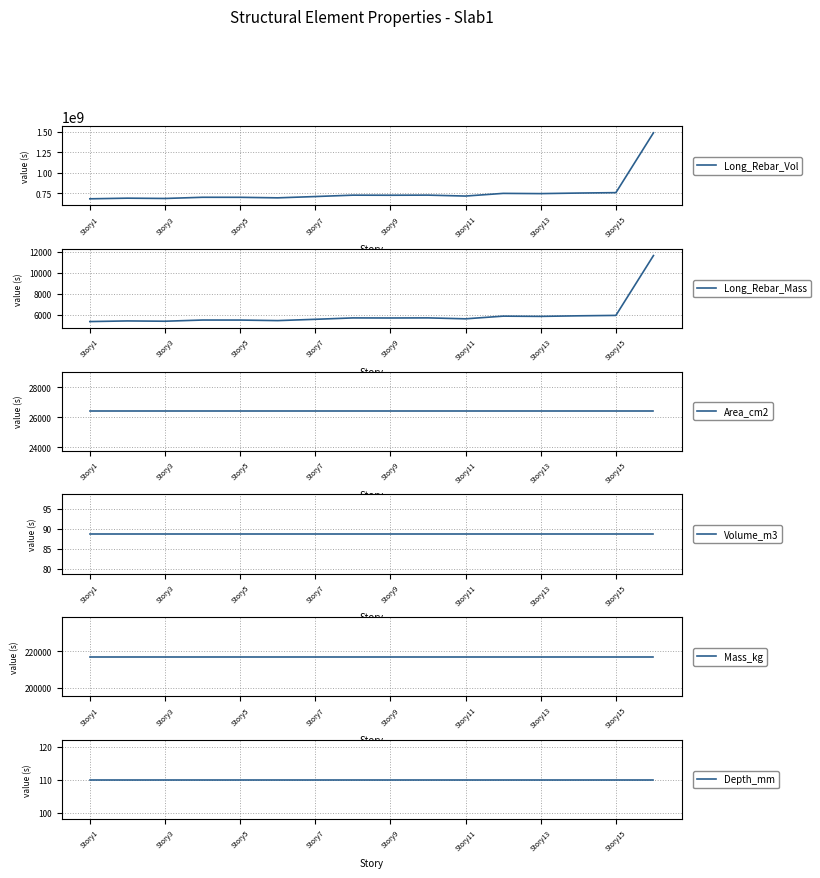

What is the value of the Area_cm2 point at the 1st from the left?

26400.0